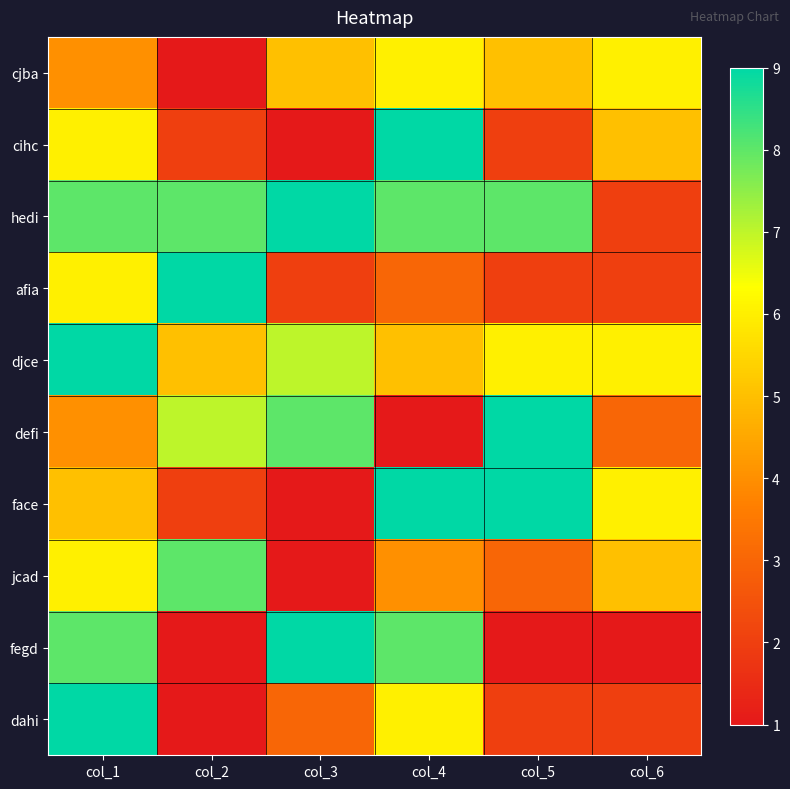

Between col_2 and col_5, which series saw the biggest shift?

afia